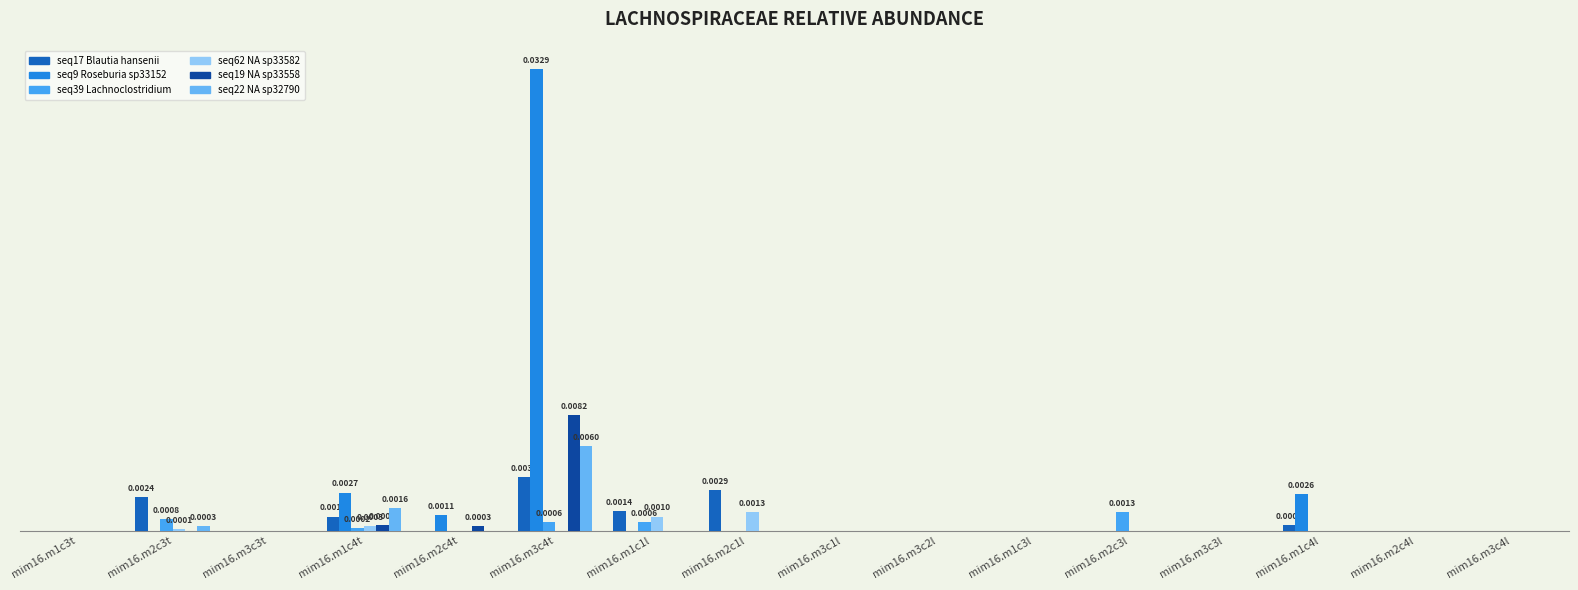

Does the chart contain stacked bars?

No